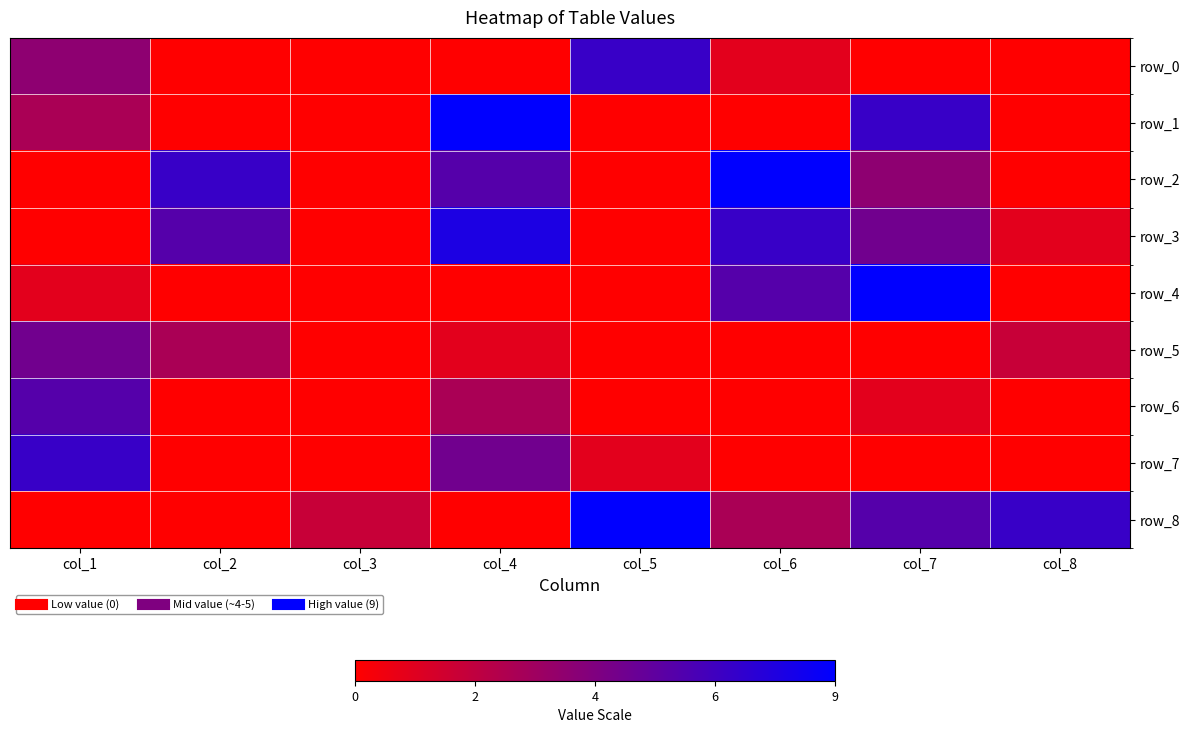

Reading right to left, what are all the values shown in this chart?

row_0: col_8=0	col_7=0	col_6=1	col_5=7	col_4=0	col_3=0	col_2=0	col_1=4
row_1: col_8=0	col_7=7	col_6=0	col_5=0	col_4=9	col_3=0	col_2=0	col_1=3
row_2: col_8=0	col_7=4	col_6=9	col_5=0	col_4=6	col_3=0	col_2=7	col_1=0
row_3: col_8=1	col_7=5	col_6=7	col_5=0	col_4=8	col_3=0	col_2=6	col_1=0
row_4: col_8=0	col_7=9	col_6=6	col_5=0	col_4=0	col_3=0	col_2=0	col_1=1
row_5: col_8=2	col_7=0	col_6=0	col_5=0	col_4=1	col_3=0	col_2=3	col_1=5
row_6: col_8=0	col_7=1	col_6=0	col_5=0	col_4=3	col_3=0	col_2=0	col_1=6
row_7: col_8=0	col_7=0	col_6=0	col_5=1	col_4=5	col_3=0	col_2=0	col_1=7
row_8: col_8=7	col_7=6	col_6=3	col_5=9	col_4=0	col_3=2	col_2=0	col_1=0